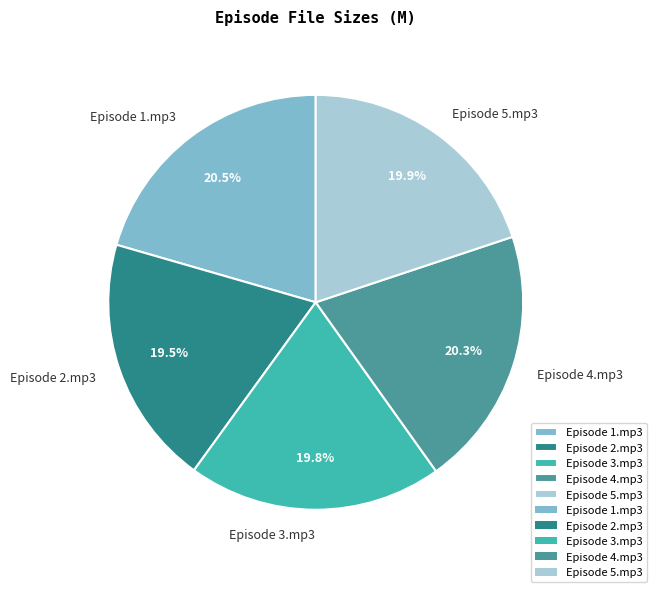

What percentage is the Episode 3.mp3 slice, to the nearest percent?

20%